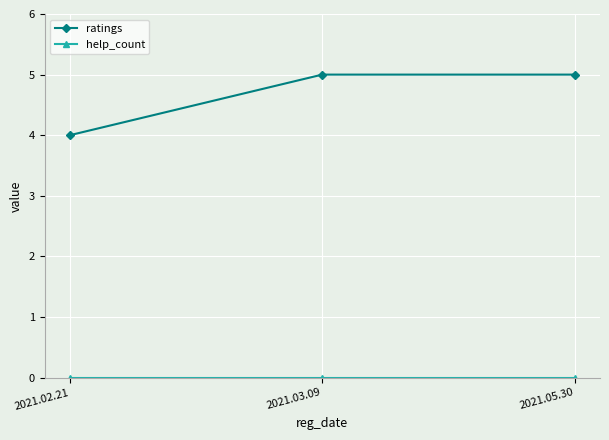

What is the greatest value displayed?

5